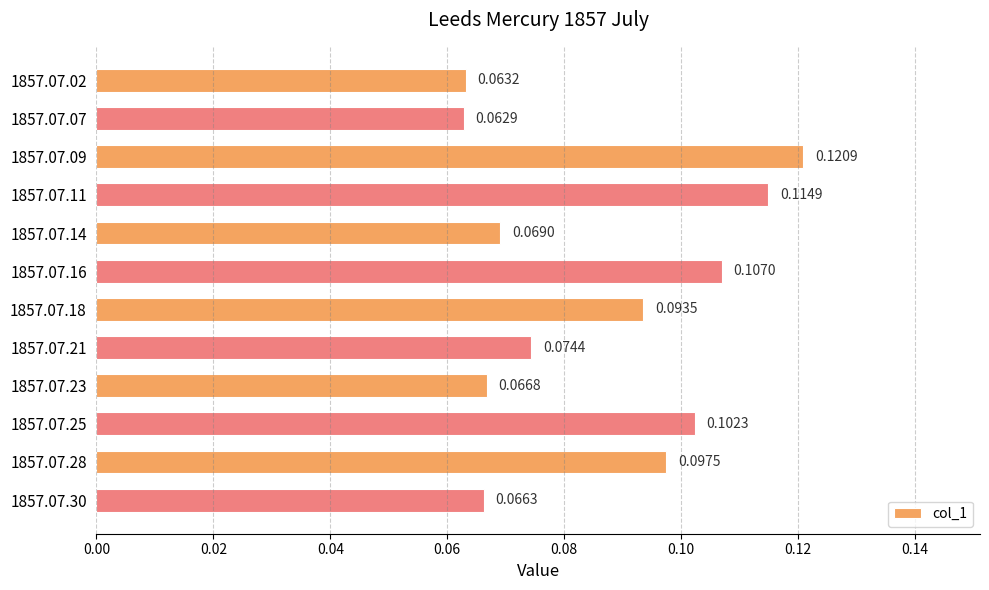

Which label corresponds to the smallest value in the chart?

1857.07.07